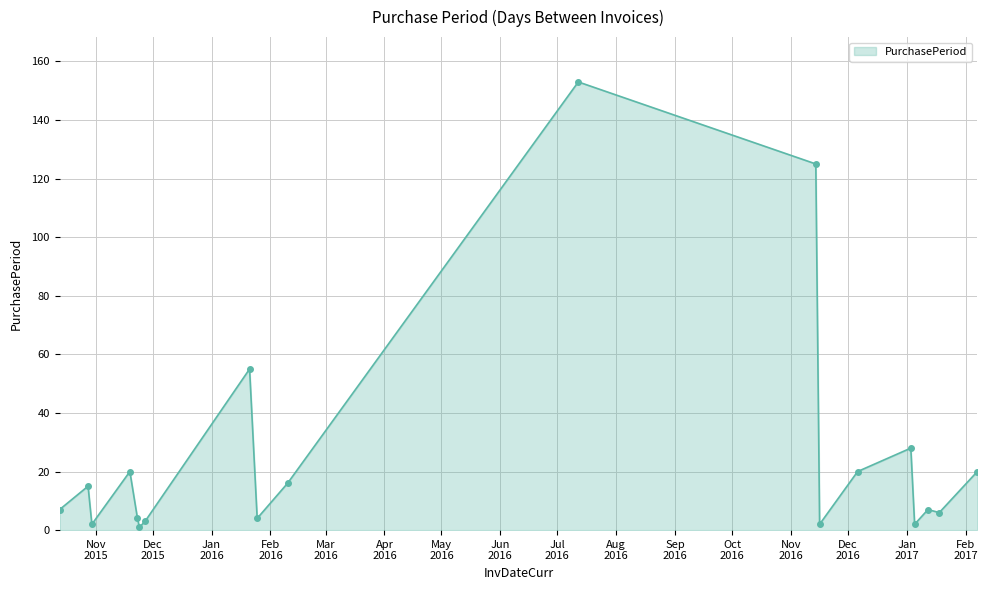

Reading right to left, what are all the values shown in this chart?

20	6	7	2	28	20	2	125	153	16	4	55	3	1	4	20	2	15	7